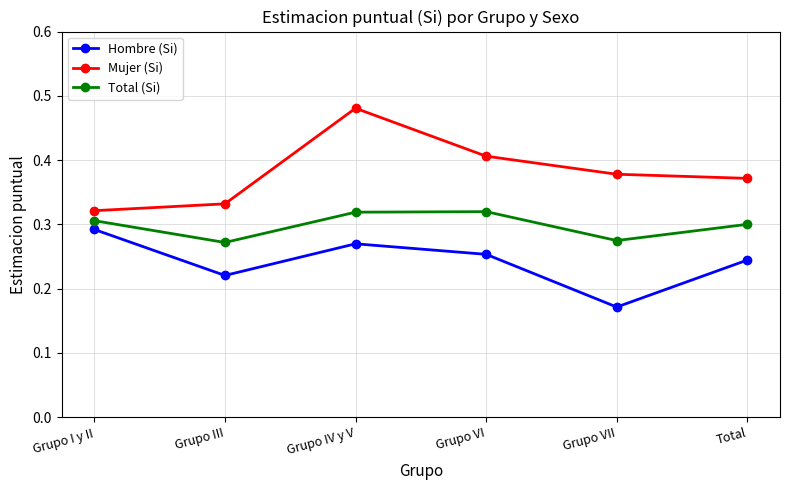

Which category has the highest value in the Hombre (Si) series?

Grupo I y II